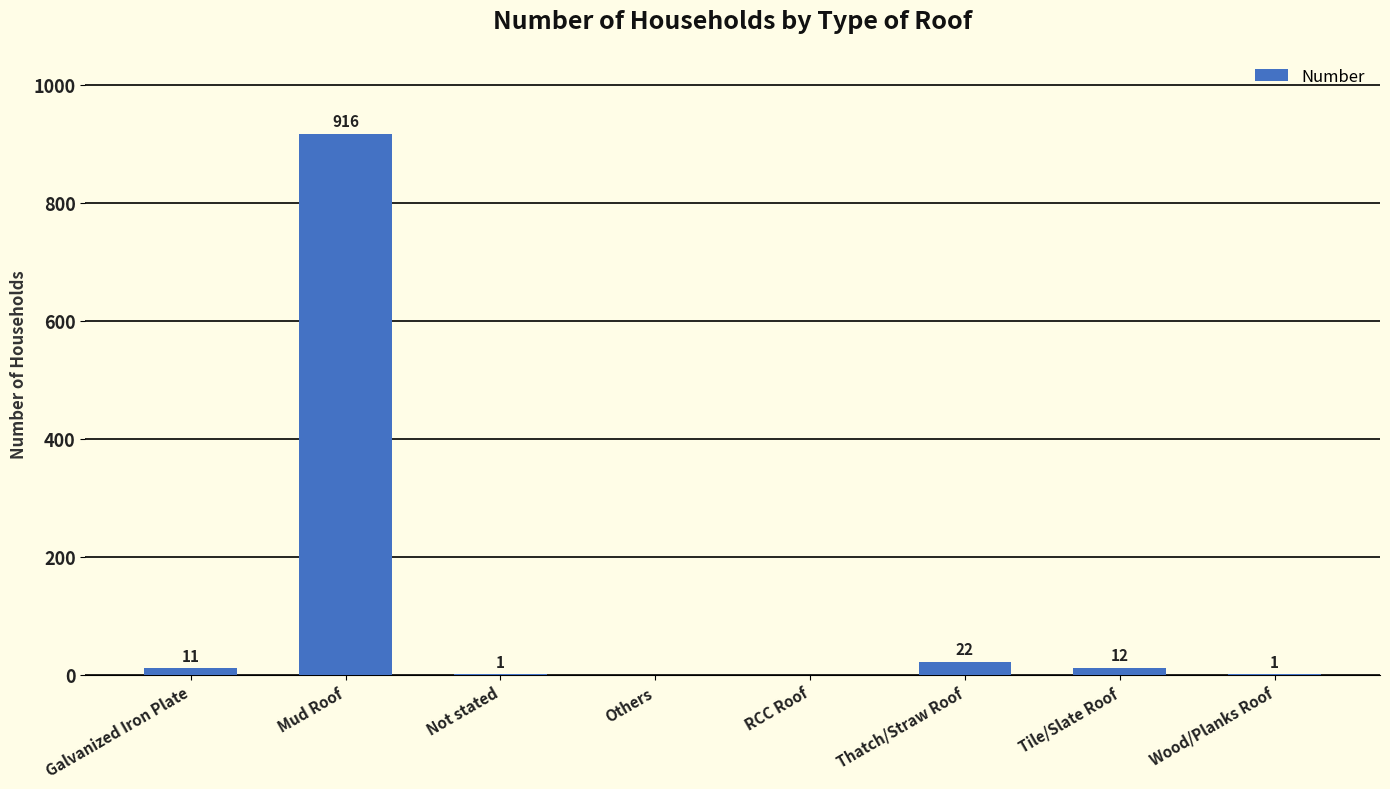

Which label corresponds to the largest value in the chart?

Mud Roof